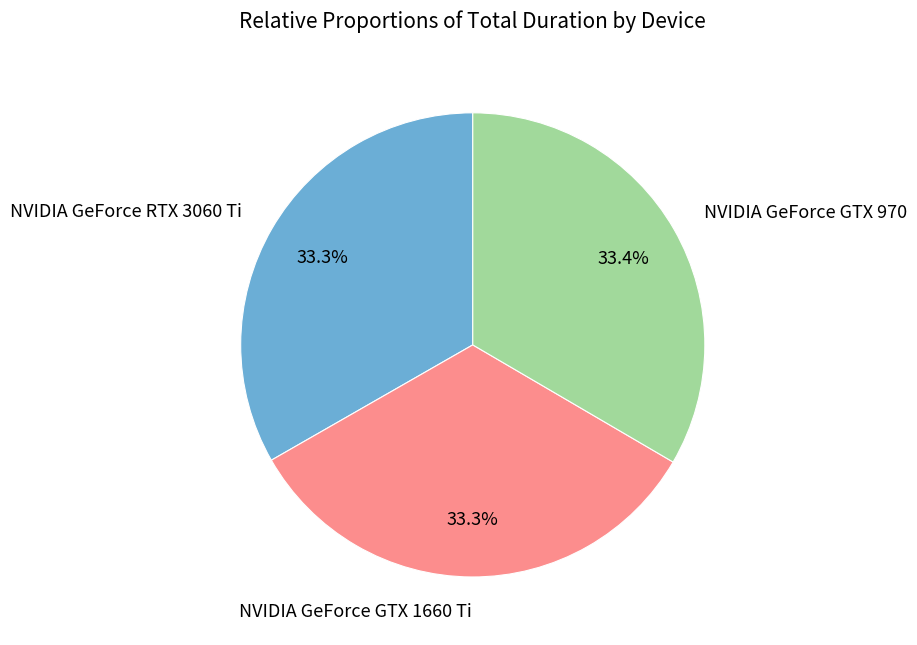

Does NVIDIA GeForce GTX 970 represent more than half of the total?

No